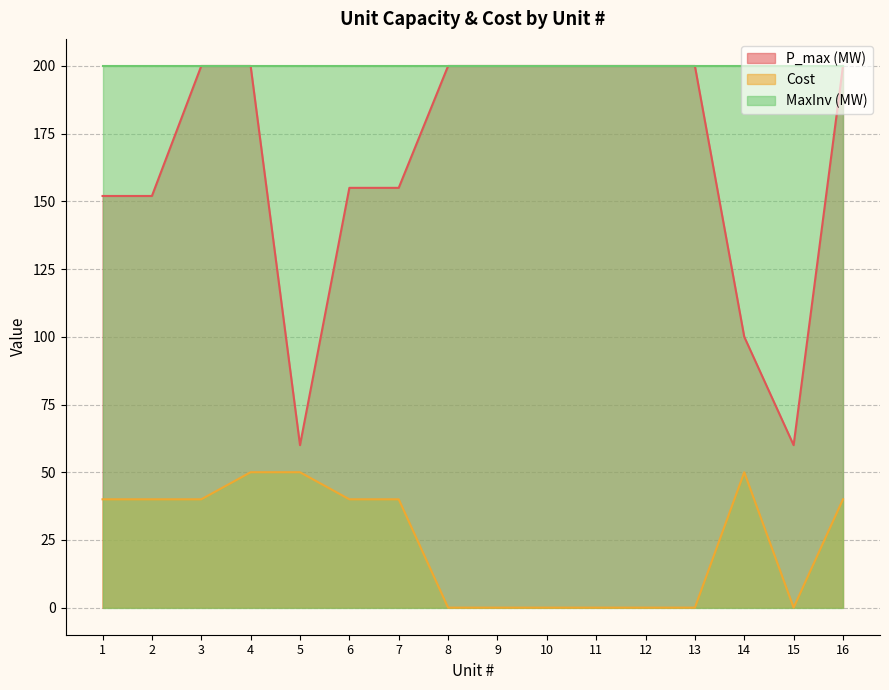

Between 2 and 14, which series saw the biggest shift?

P_max (MW)